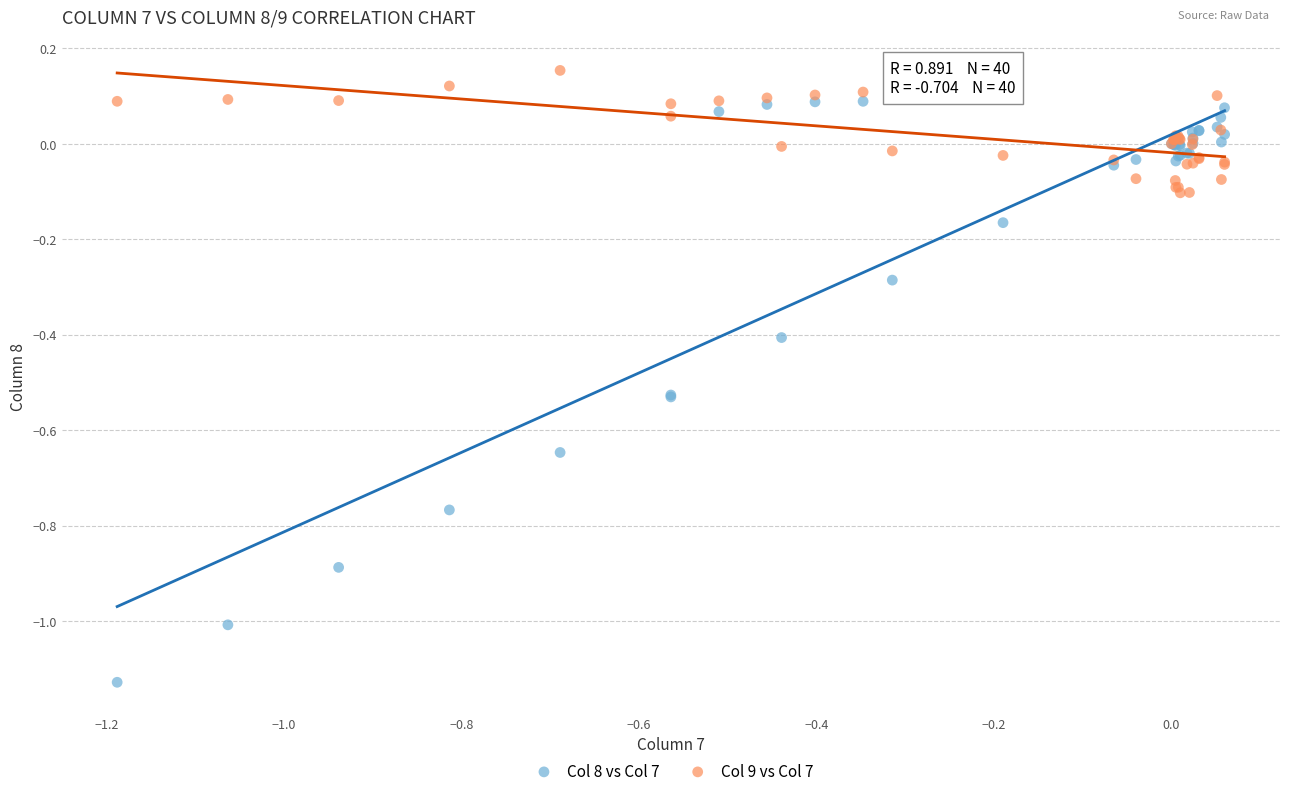

Which series contains the highest Y value?

Col 9 vs Col 7